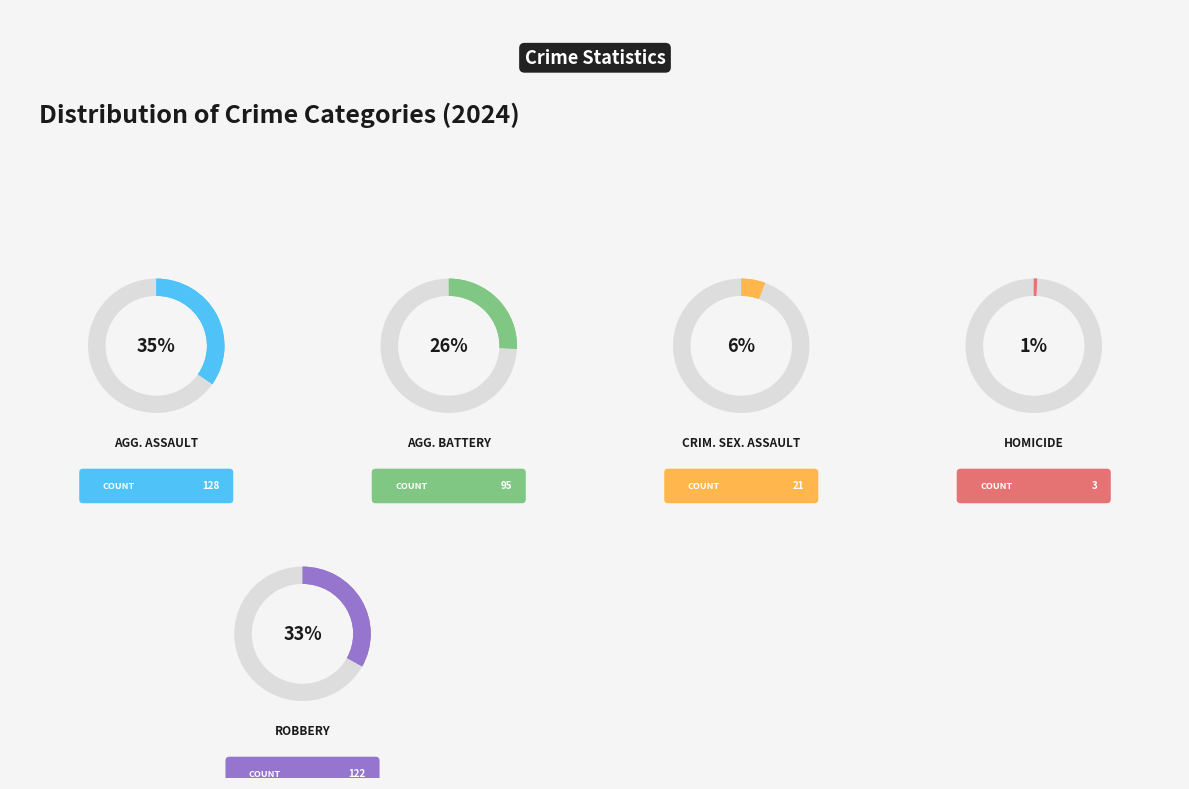

Is there any slice that represents more than half of the pie?

No